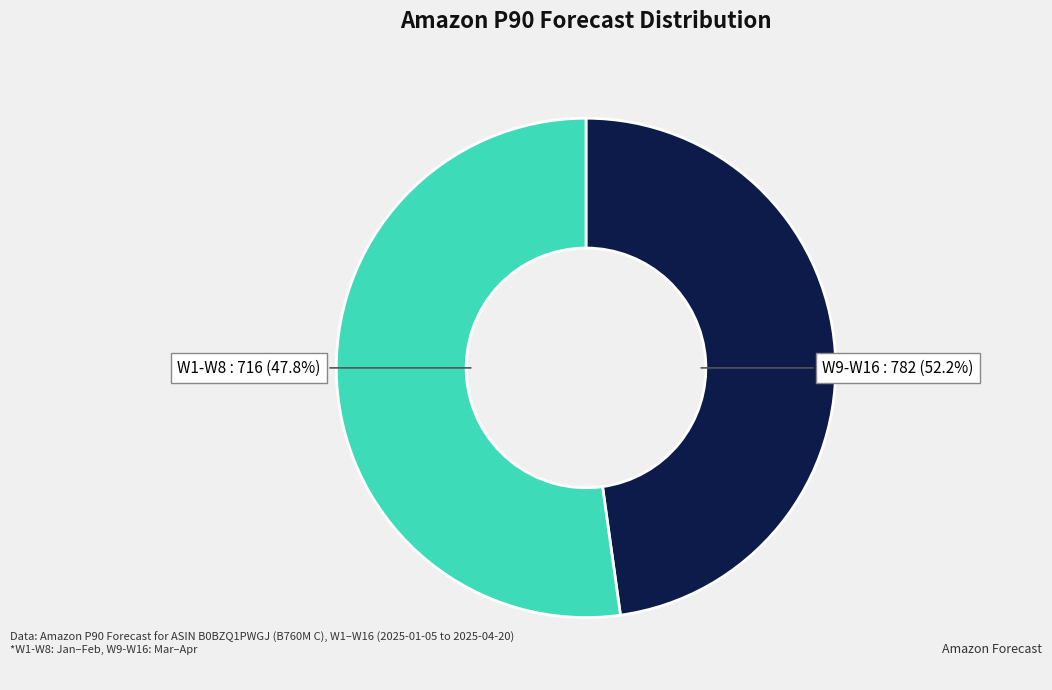

What percentage do W9 and W12 together represent?

13.3%